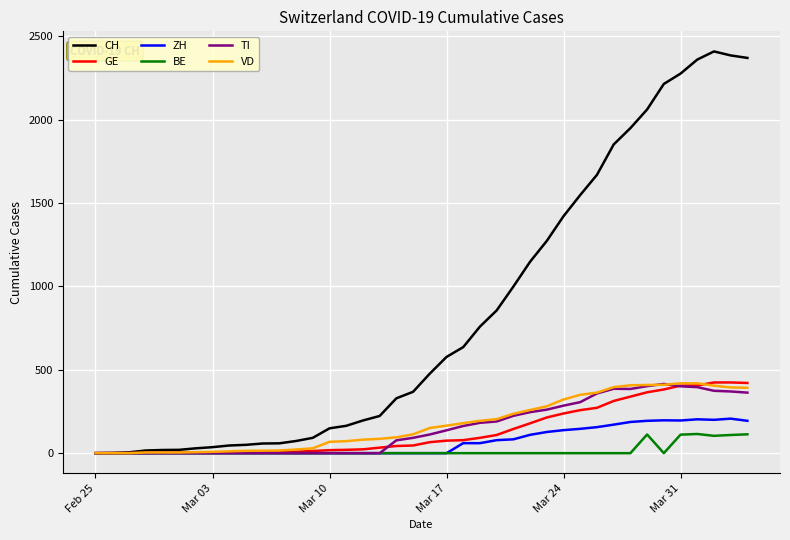

Which series has the widest spread of values?

CH